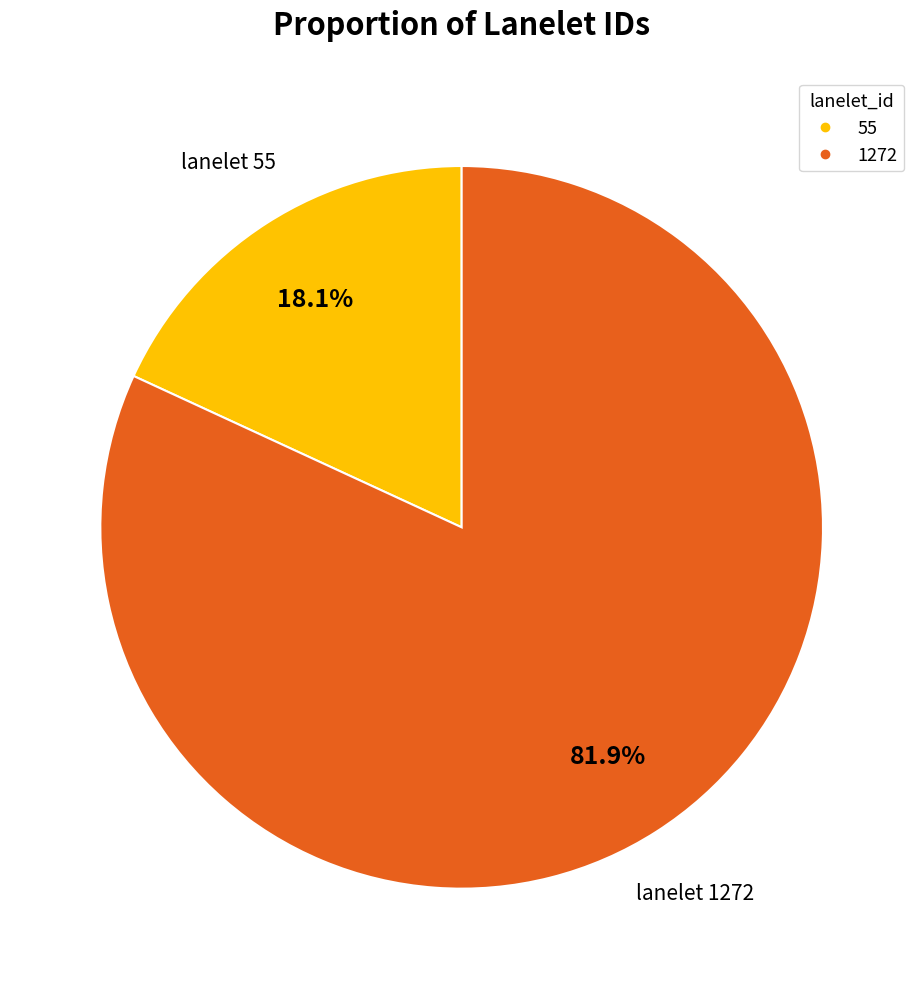

To the nearest percent, what is the difference between the largest and smallest slice percentages?

64%